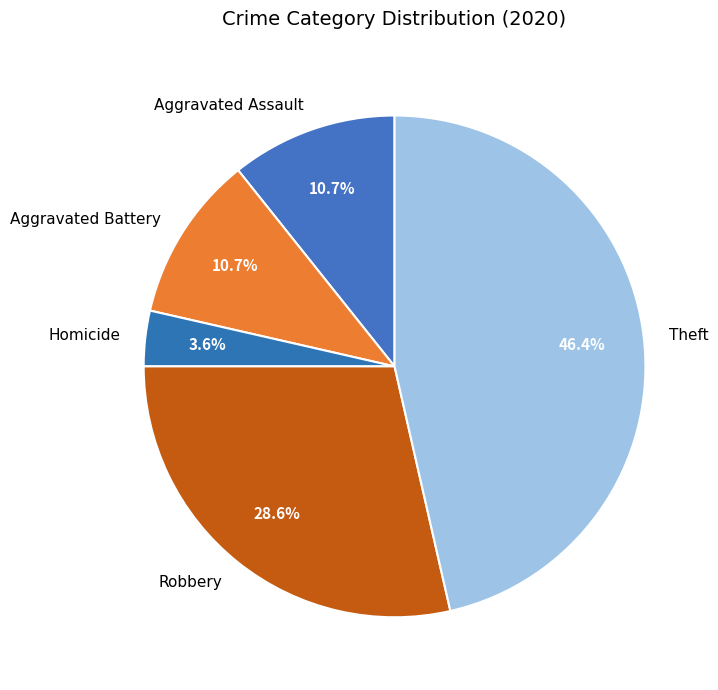

How many slices are in this pie chart?

5